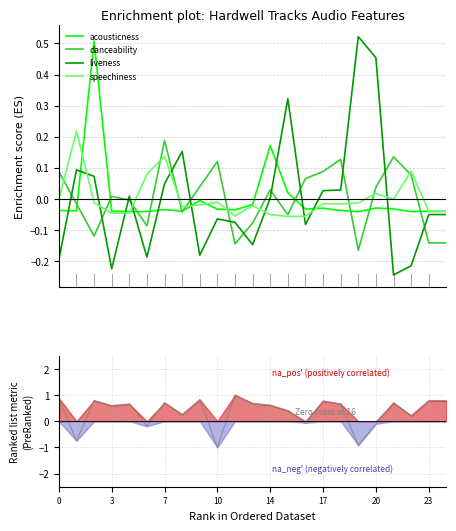

Is the value of acousticness at 22 greater than the value of liveness at 21?

Yes